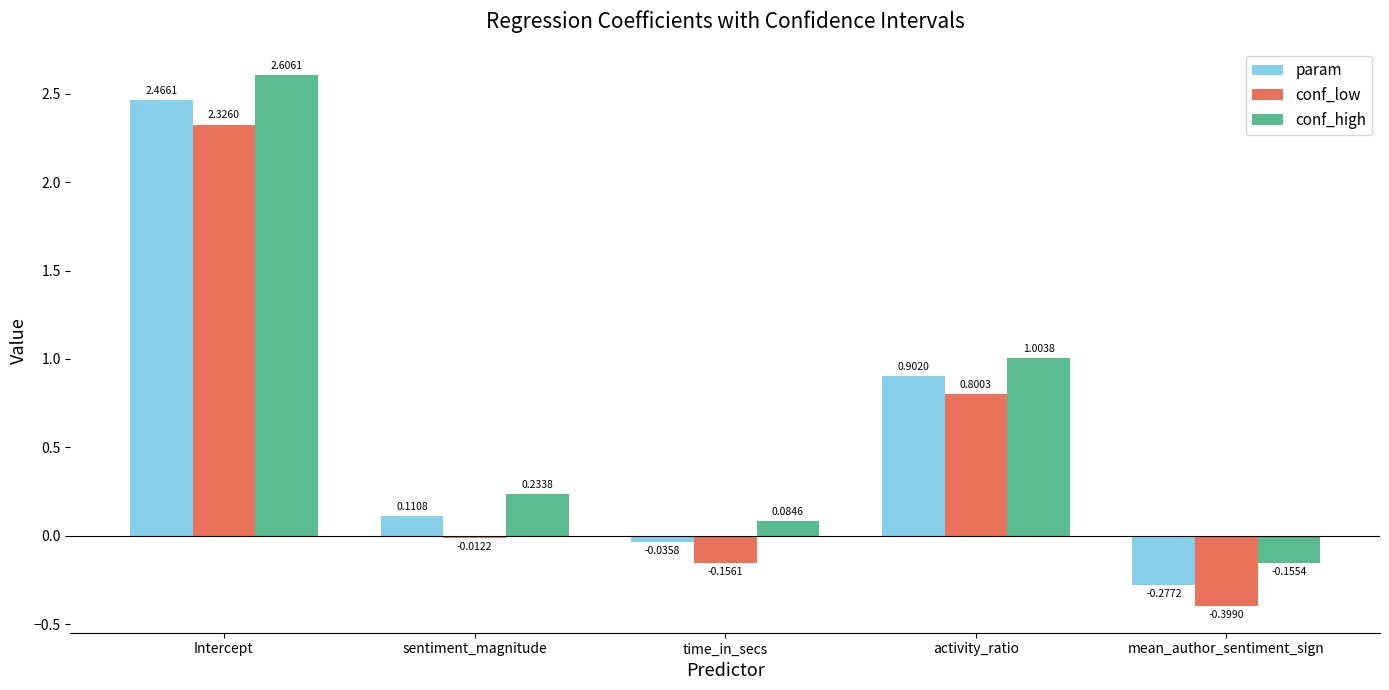

Is the value of conf_high at activity_ratio greater than the value of param at mean_author_sentiment_sign?

Yes